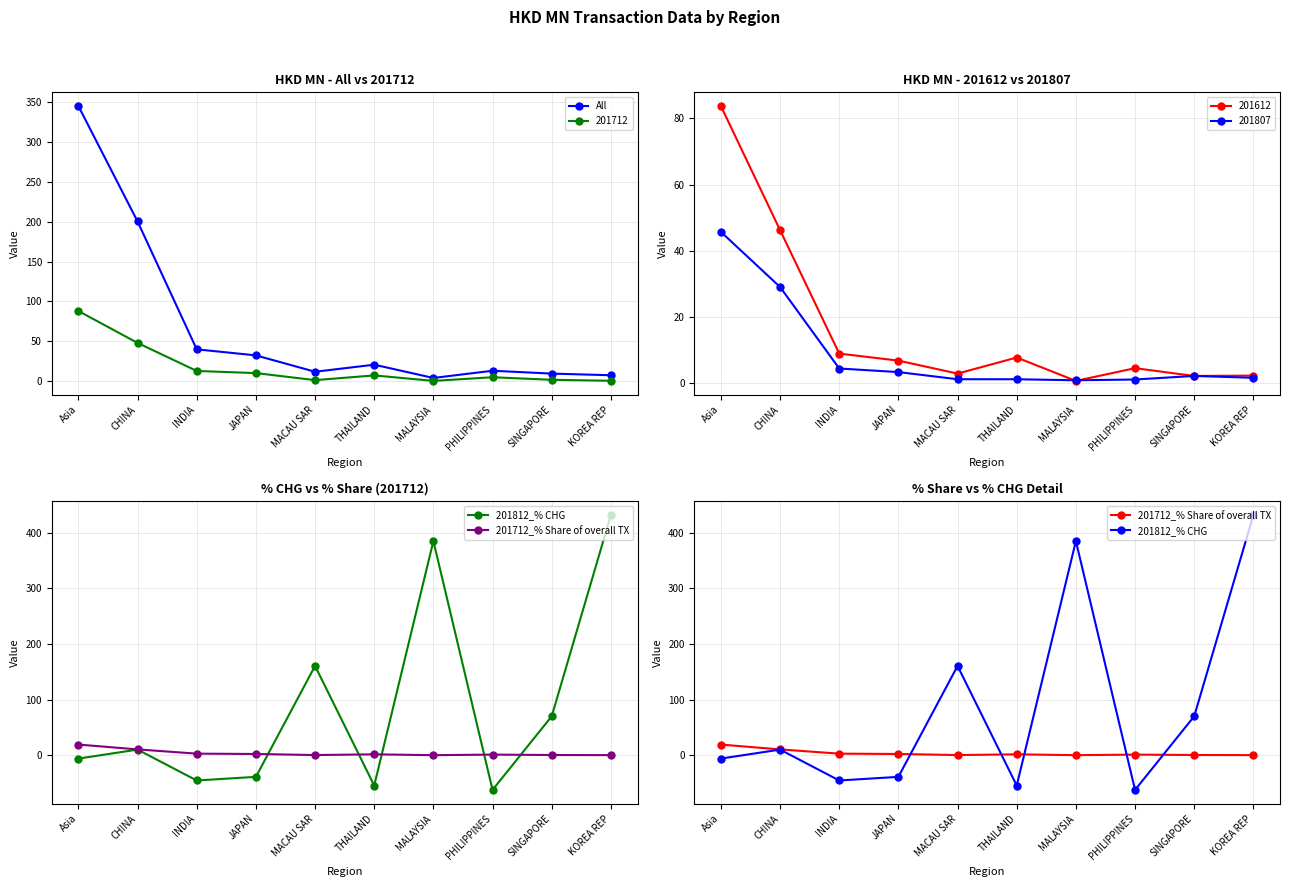

Is this an area chart (filled region under the line)?

No